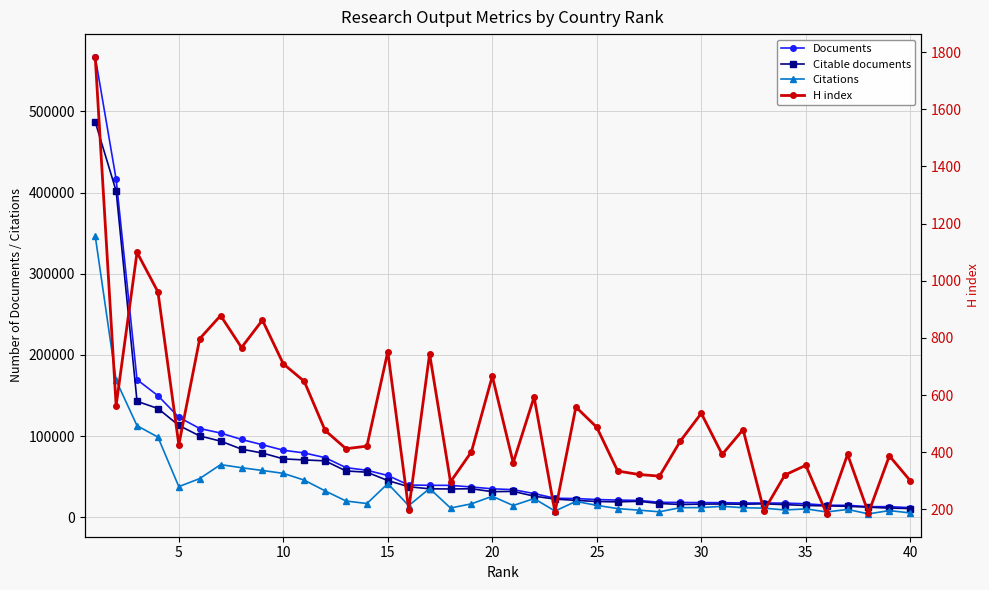

True or false: Citations and Documents cross at least once.

False